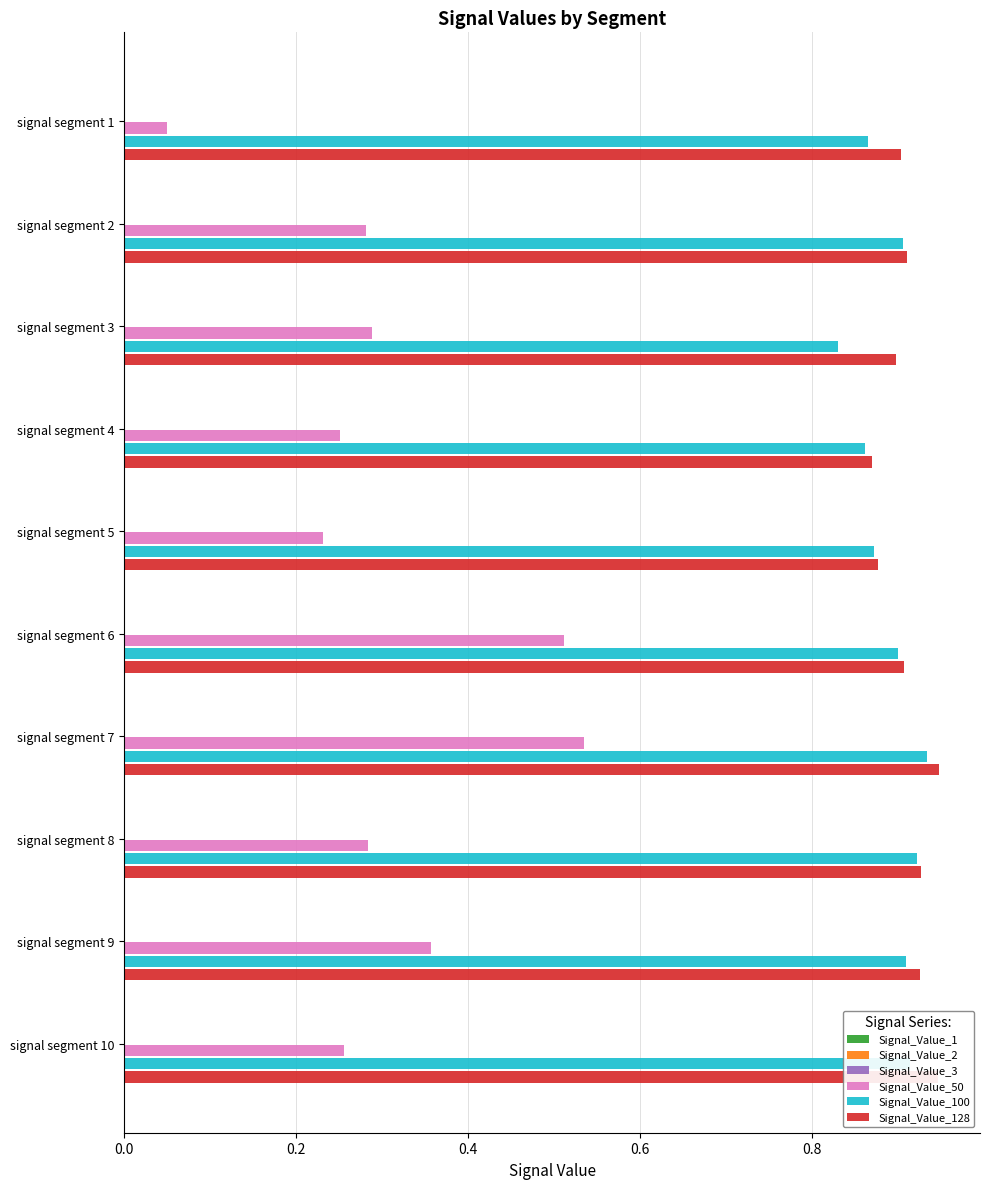

The Signal_Value_50 series shows 0.3 at signal segment 7. True or false?

False